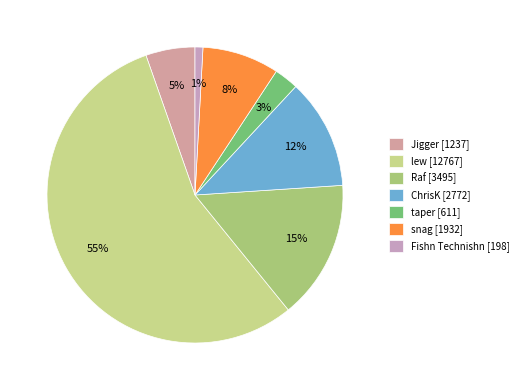

What is the total percentage of lew and Jigger?

60.9%